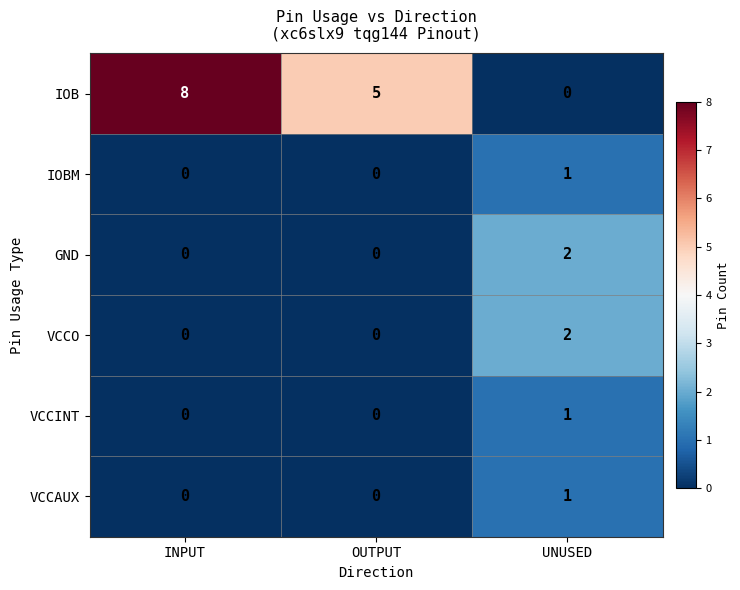

What value does the IOB series have at OUTPUT?

5